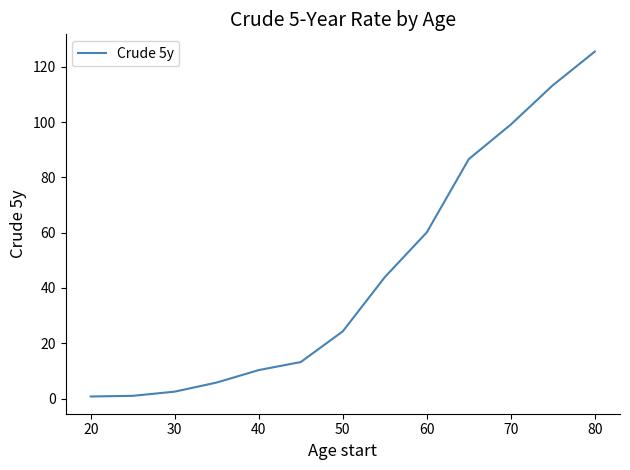

What is the maximum value shown in the chart?

125.5